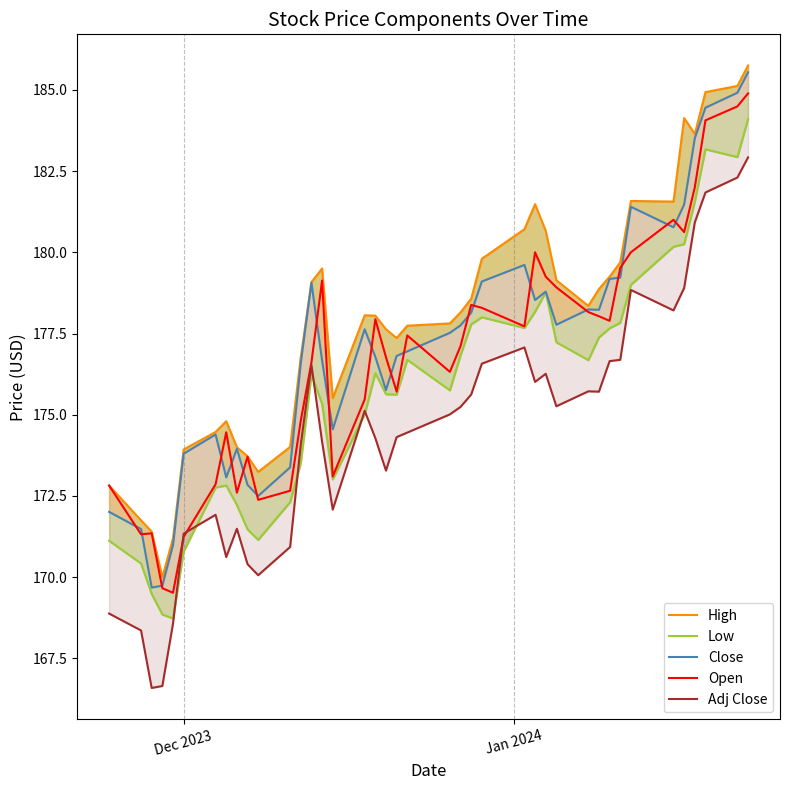

At how many categories does at least one series exceed 166?

40